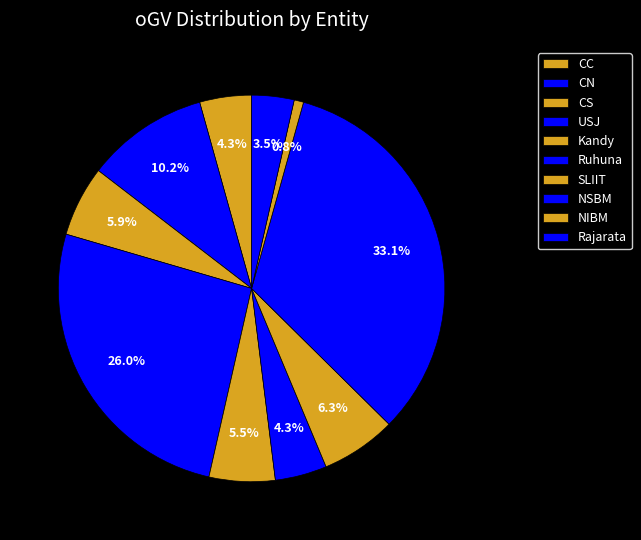

What portion of the pie excludes Kandy?

94.5%